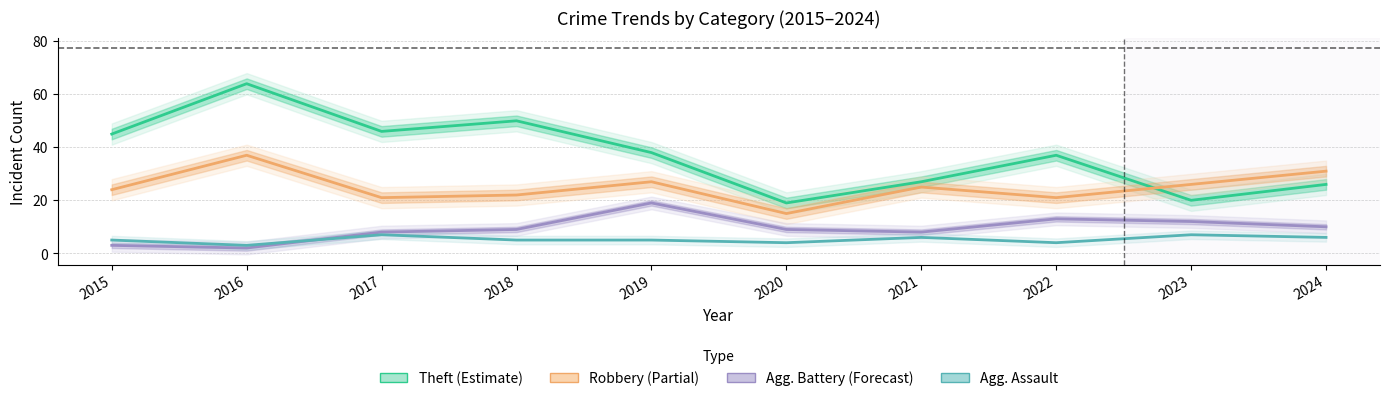

Between 2020 and 2015, which is larger?

2015